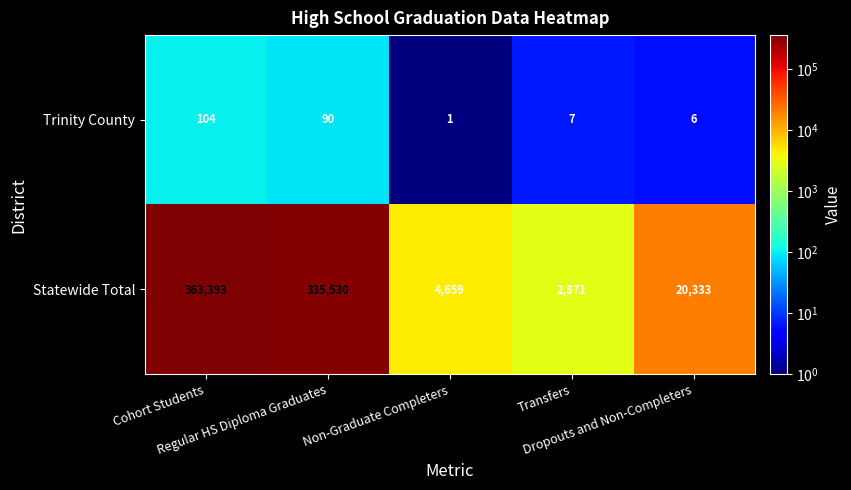

List the series in order of their overall mean, highest first.

Statewide Total, Trinity County